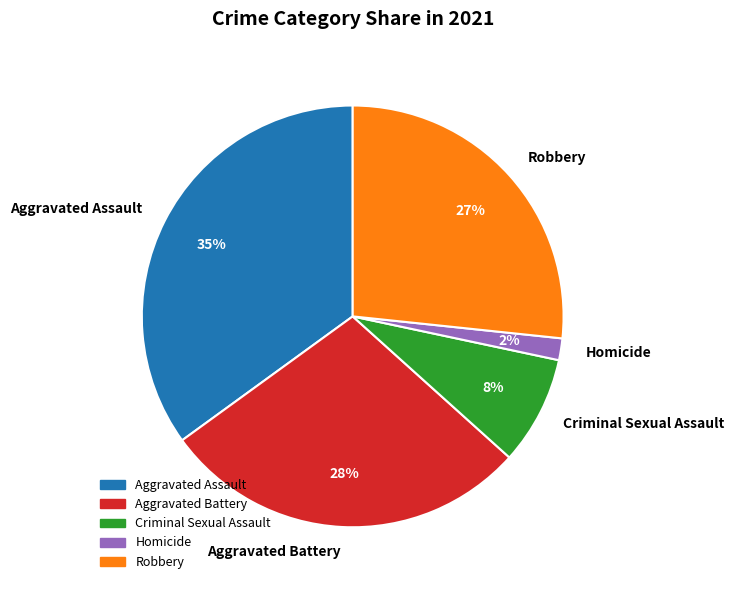

Count the number of slices in the pie.

5